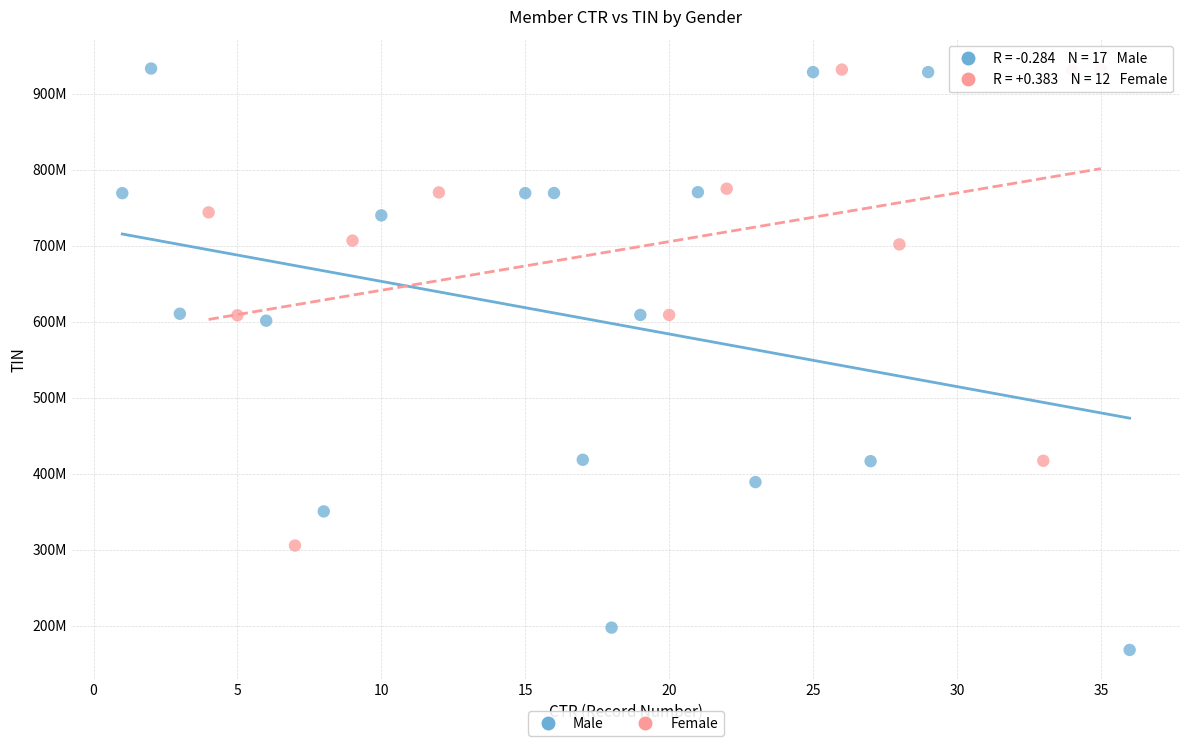

What are all the series names shown in the legend?

Male, Female